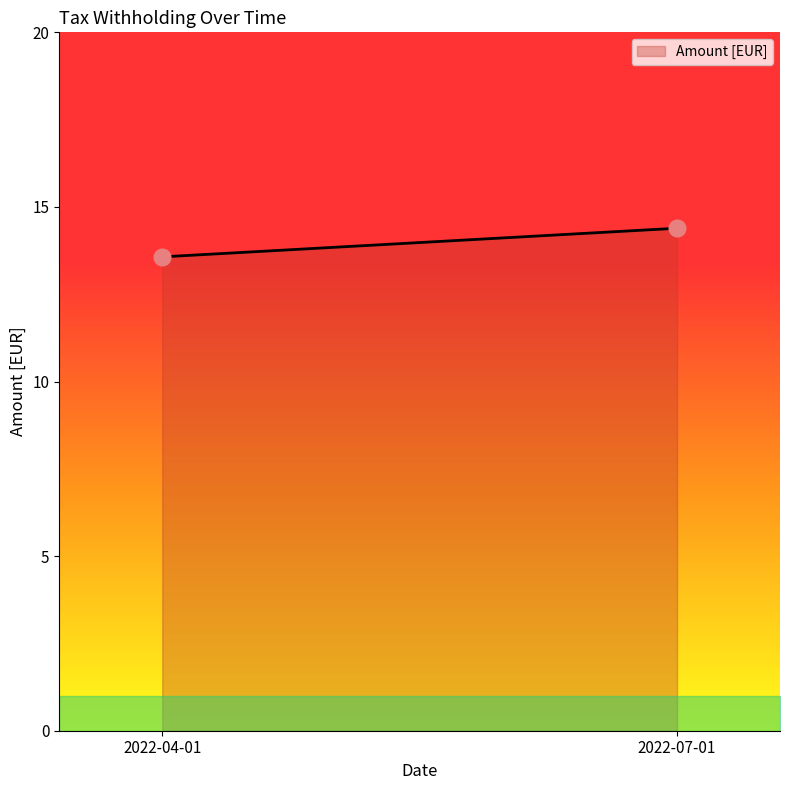

List the labels in order of value, smallest first.

2022-04-01, 2022-07-01